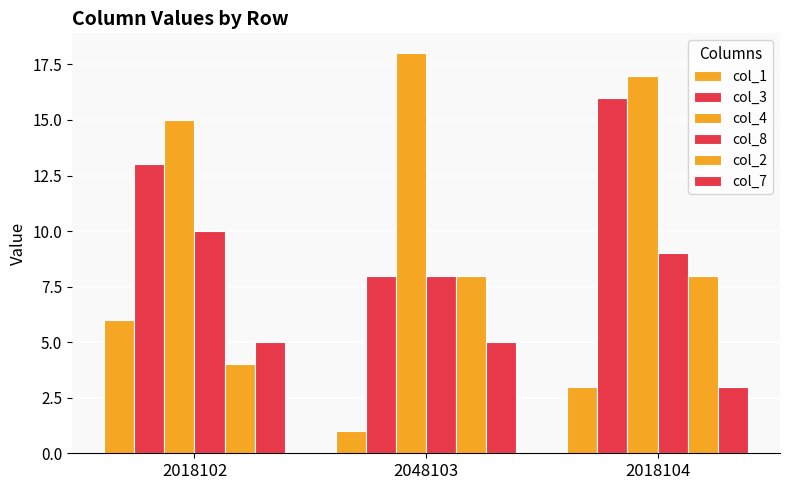

The value of col_3 at 2018104 is 16. True or false?

True